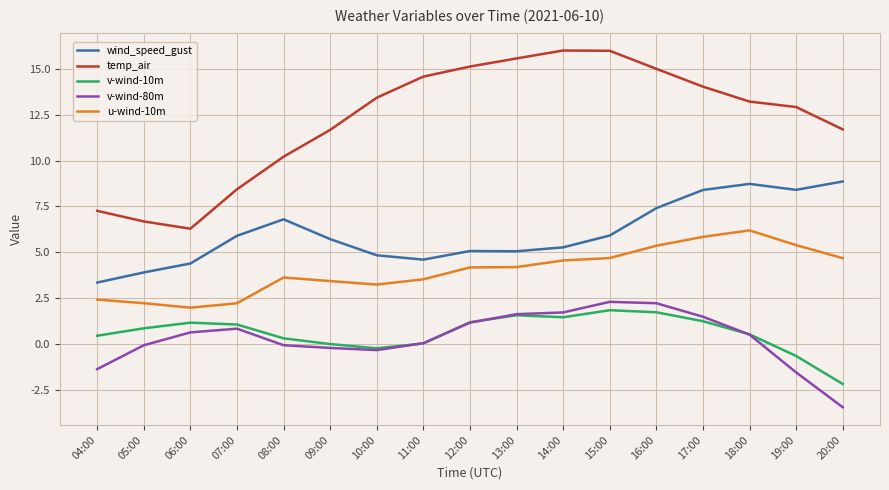

How many values in the temp_air series are below 13?

8